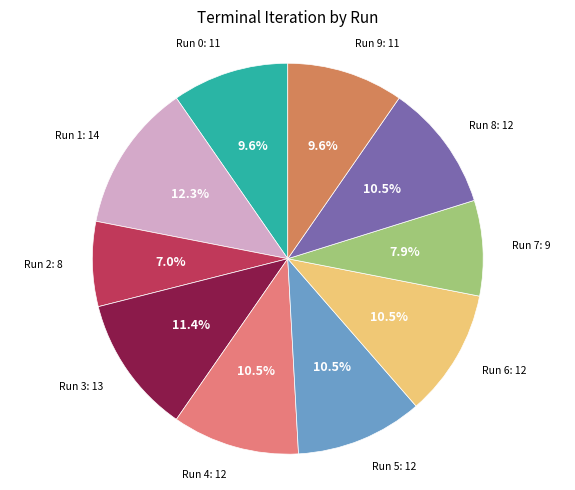

Is there any slice that represents more than half of the pie?

No